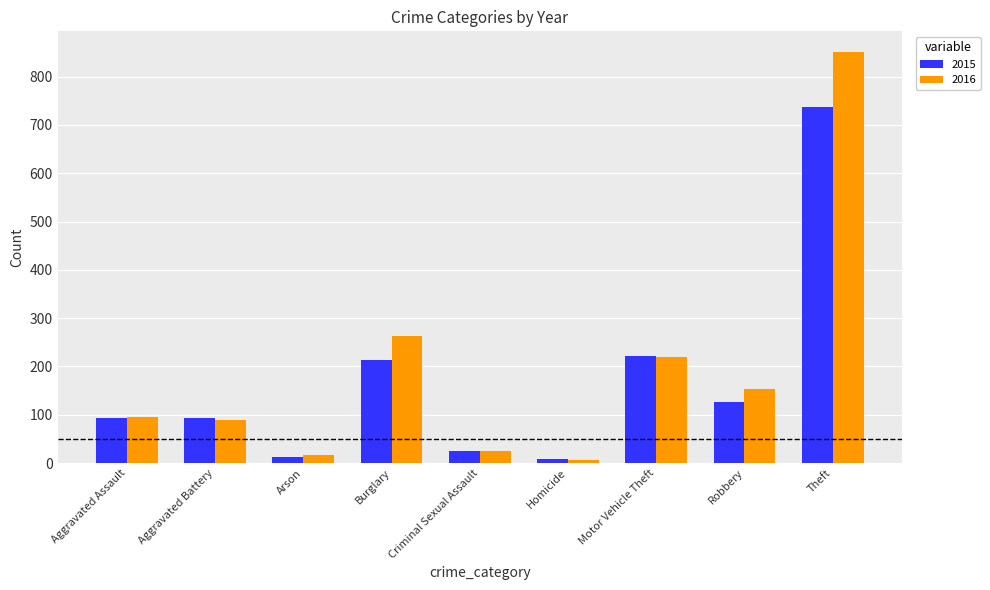

Which series has the widest spread of values?

2016